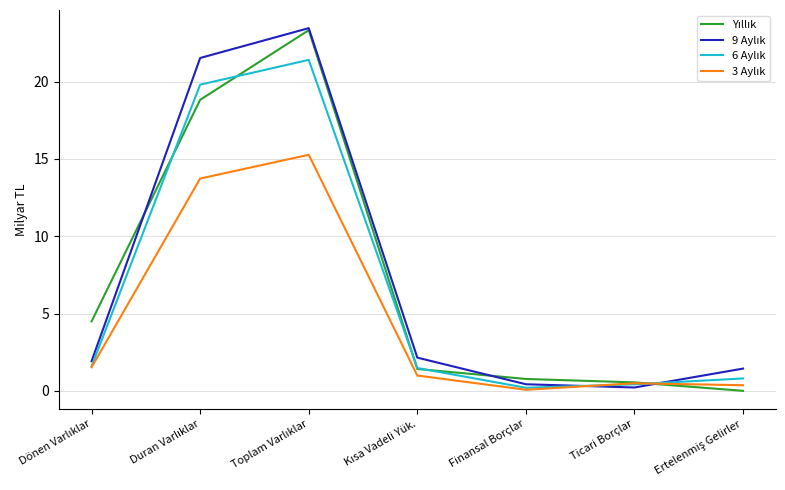

How many lines are shown in the chart?

4